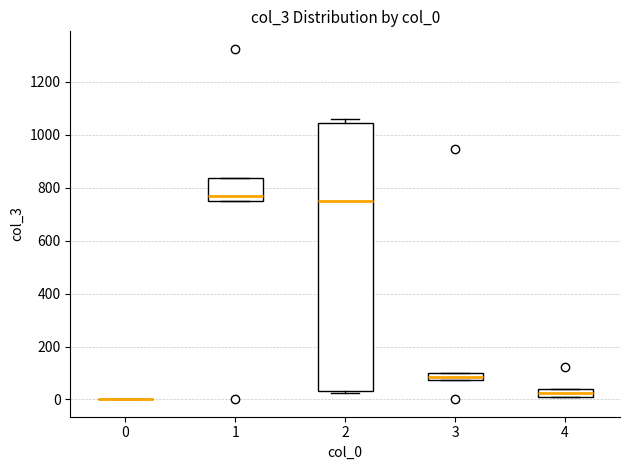

Comparing the boxes themselves (not the whiskers), which one is the tallest?

2